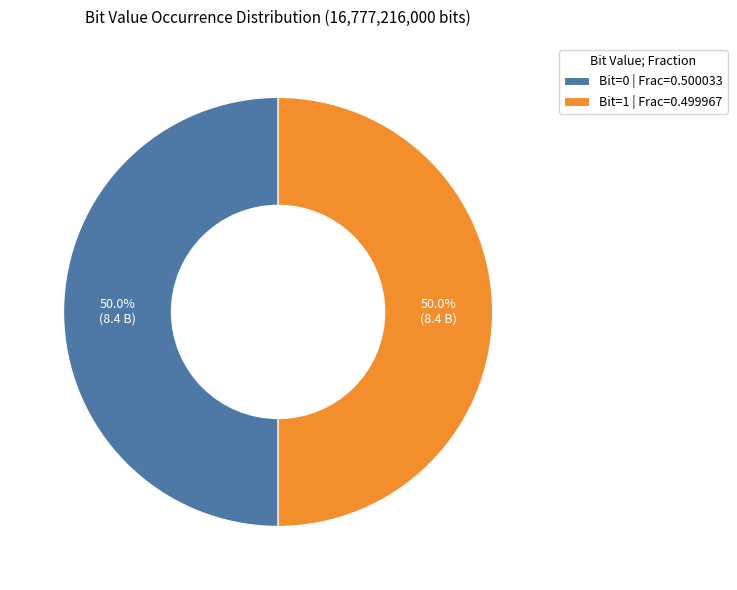

Approximately how many times larger is the value at Bit=0 | Frac=0.500033 compared to Bit=1 | Frac=0.499967?

1.0